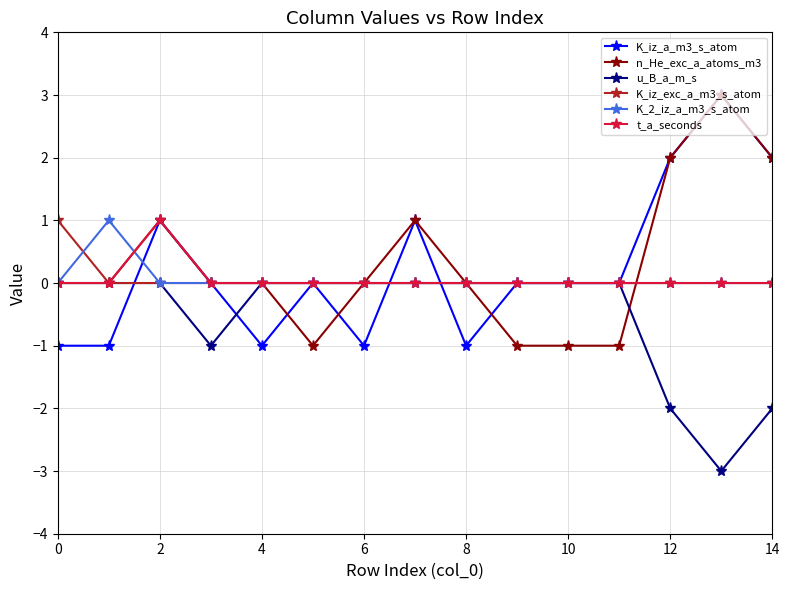

True or false: K_iz_a_m3_s_atom has more than 0 interior local peaks.

True